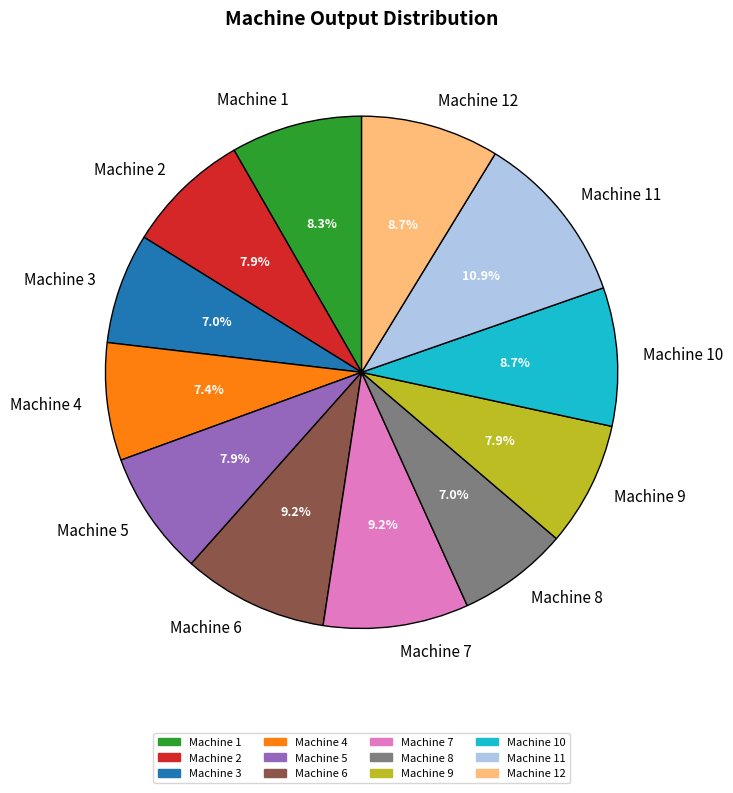

How many segments does this pie chart have?

12